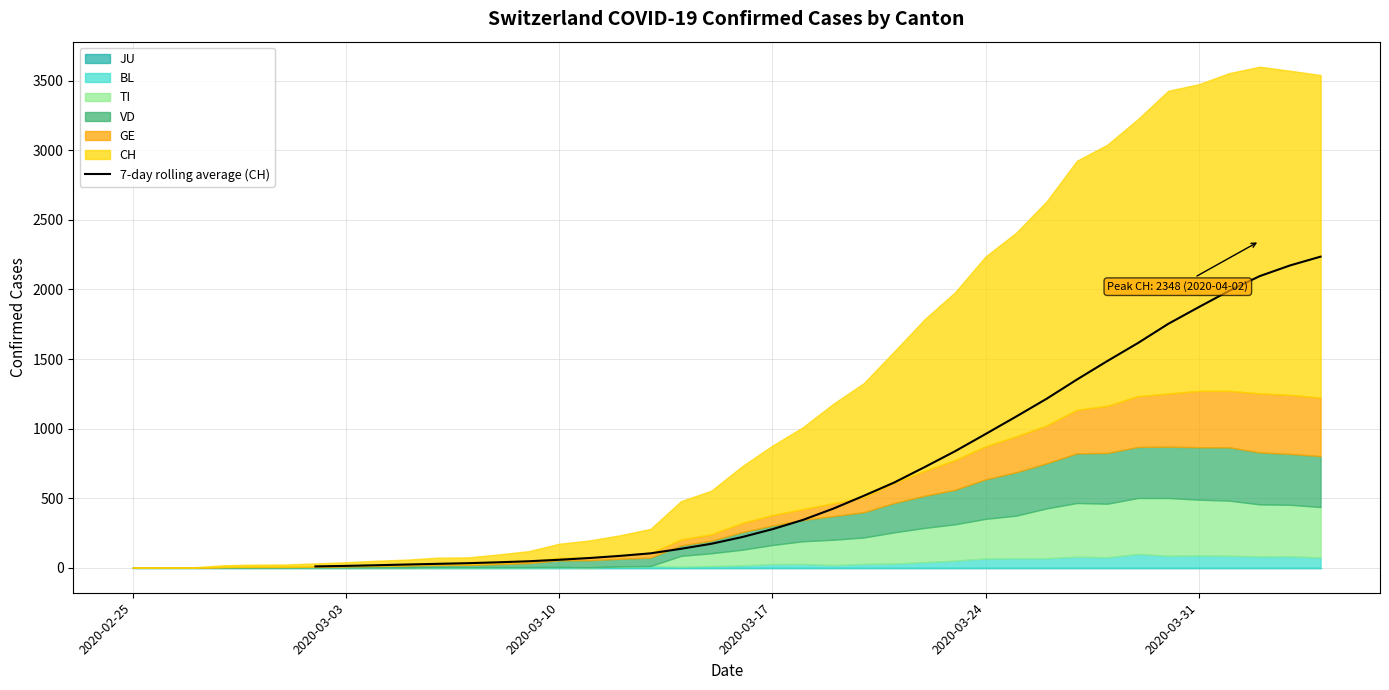

What is the highest value of the 7-day rolling average (CH) series?

2235.9